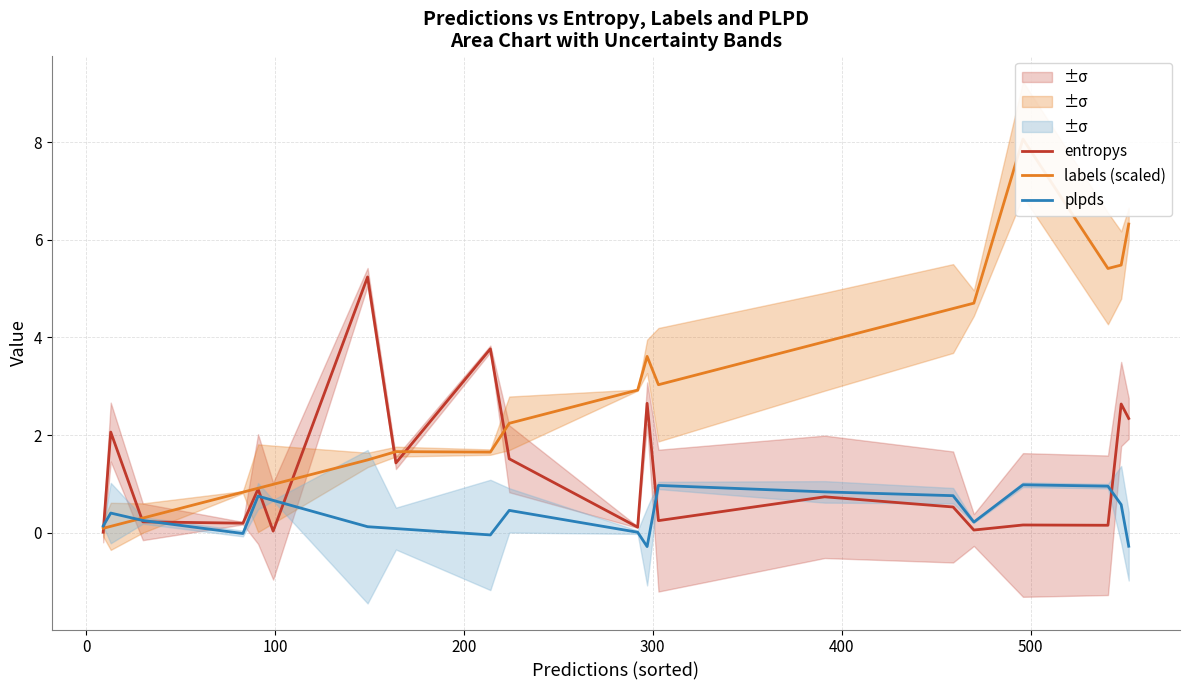

What is the minimum value for plpds?

-0.3